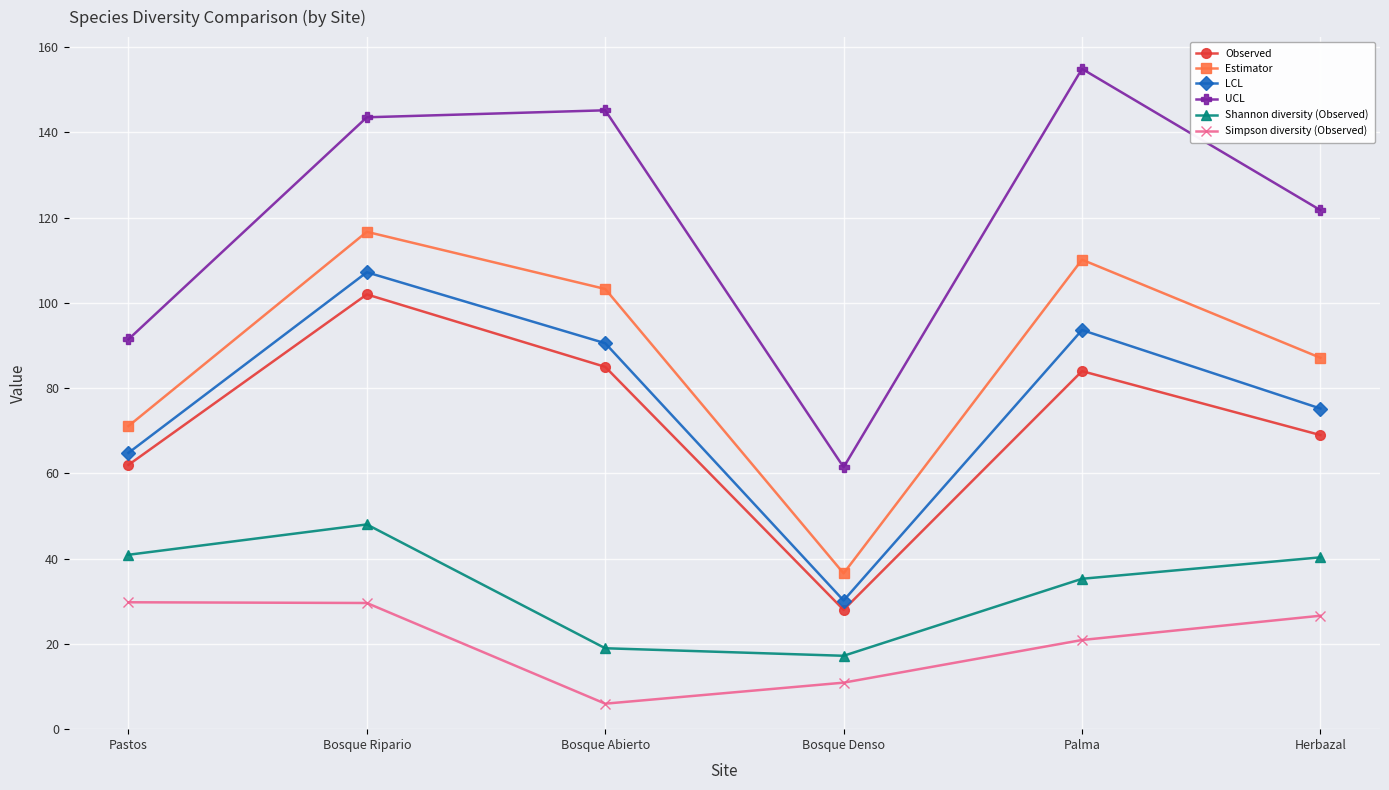

True or false: UCL and Simpson diversity (Observed) intersect in this chart.

False